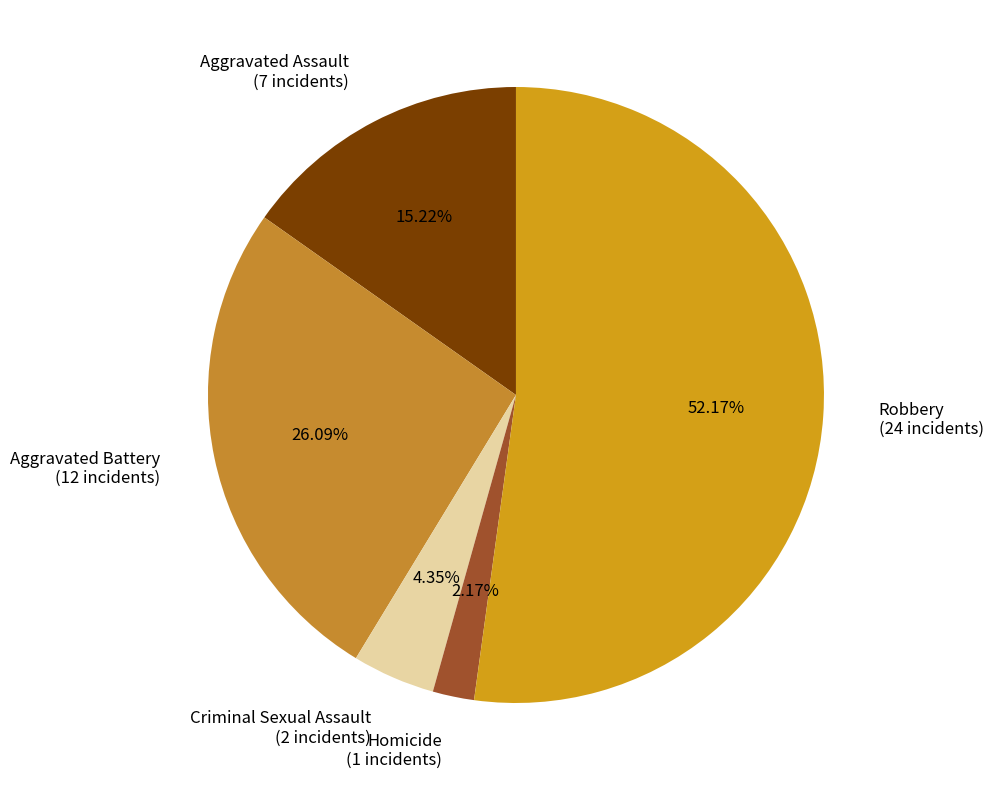

To the nearest percent, what is the combined percentage of Aggravated Battery and Aggravated Assault?

41%